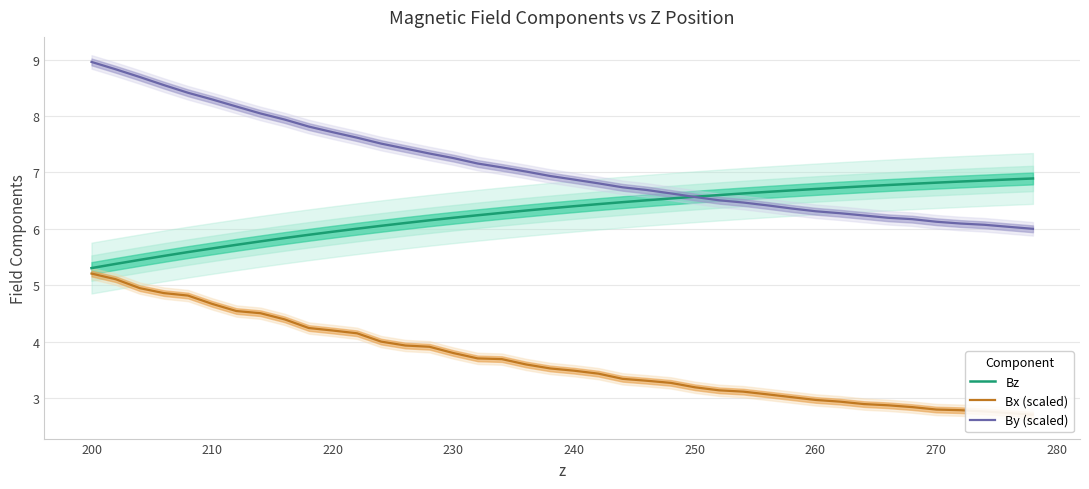

What is the minimum value for By (scaled)?

6.0